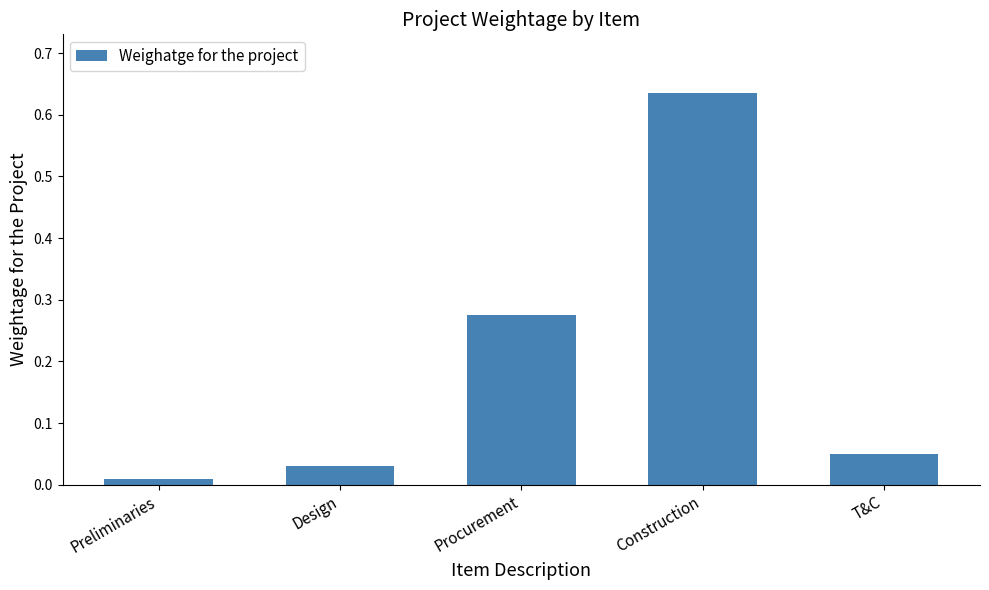

Which label corresponds to the smallest value in the chart?

Preliminaries